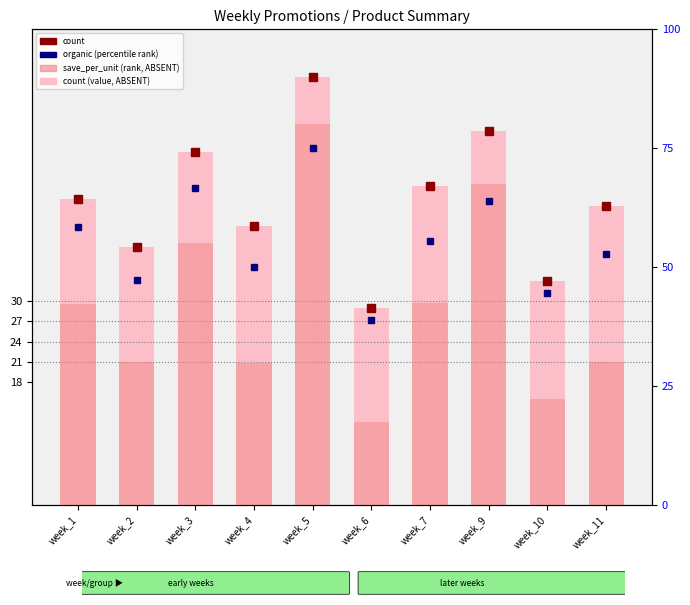

True or false: the data shows 47 at week_6.

False